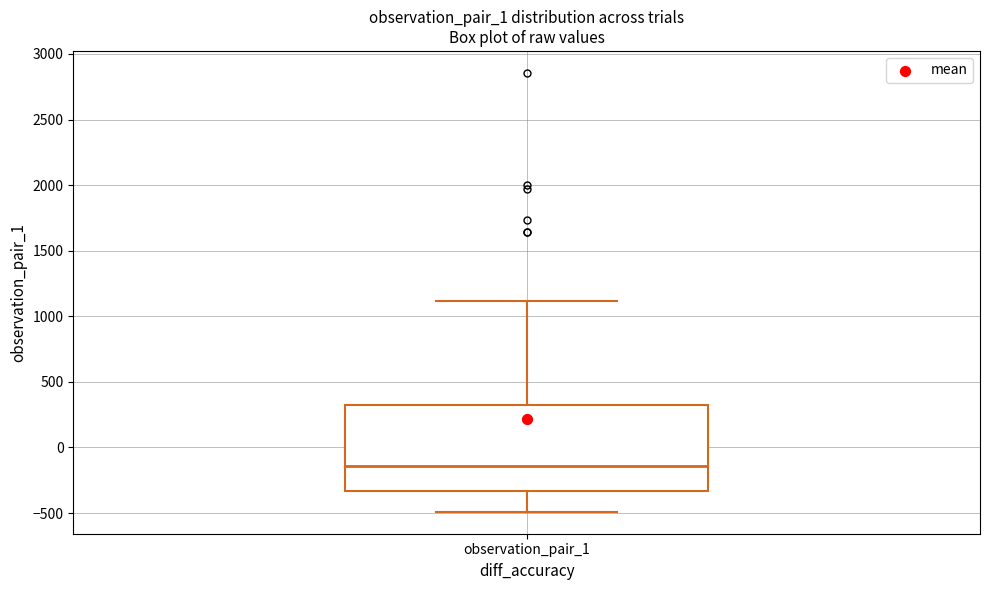

Transcribe this box plot: give where the median line is, the range the box spans, and where the two whiskers end, as read against the y-axis. The values are not printed on the chart, so give them approximately, as read against the axis.

median -150, box -350 to 350, whiskers -500 to 1100